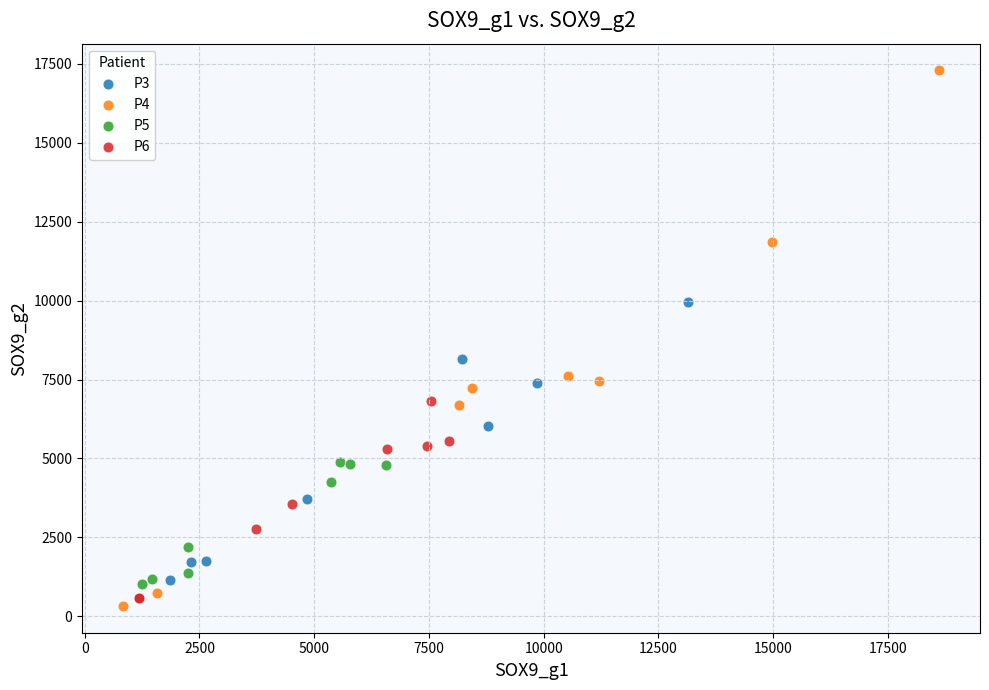

Which series has the widest spread of Y values?

P4